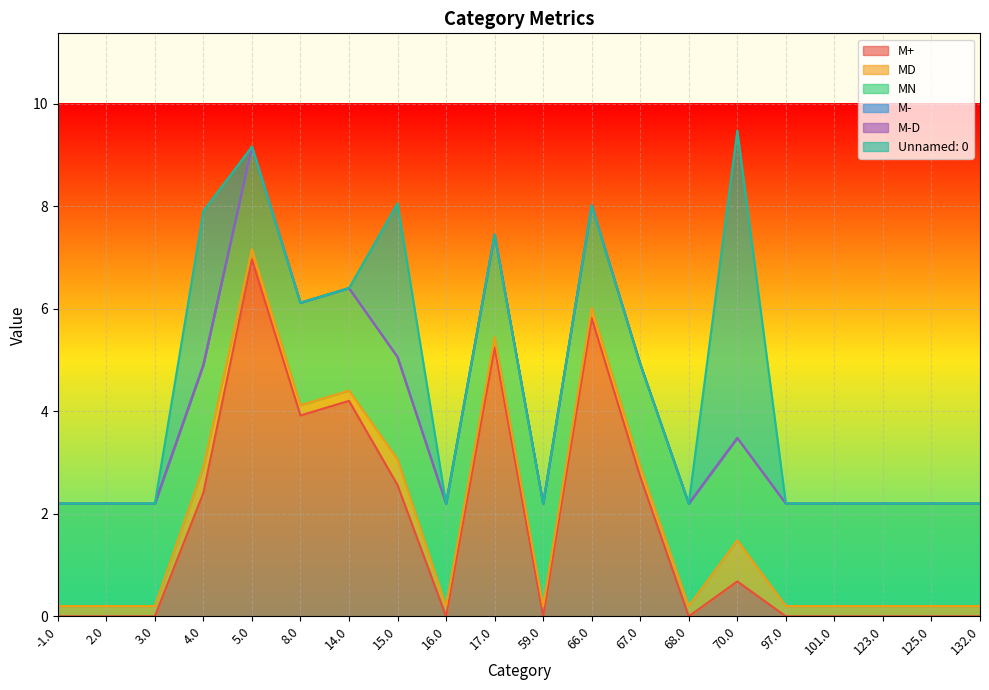

Which series ends up on top after the final intersection of MN and Unnamed: 0?

MN